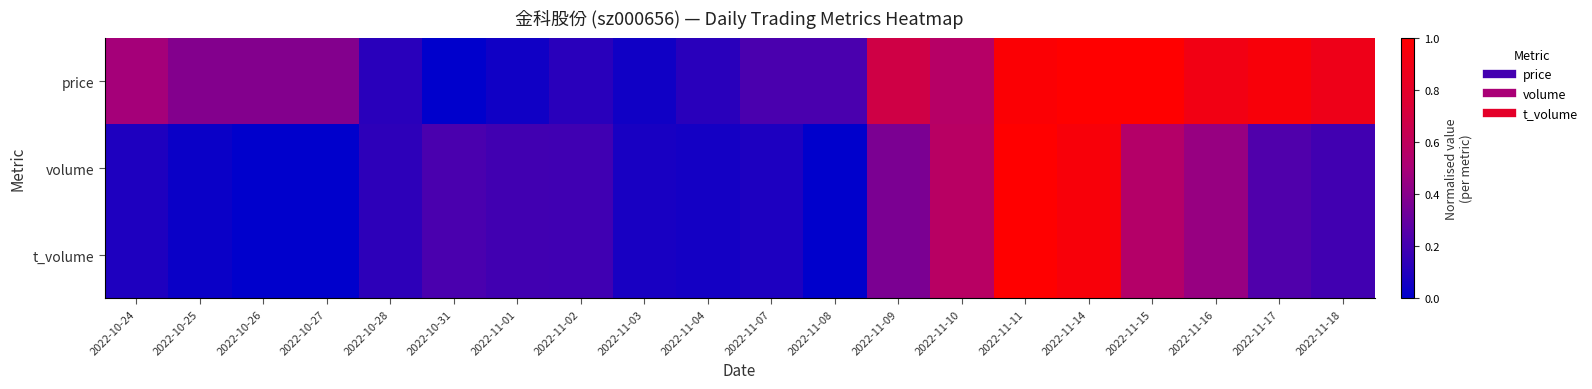

What is the greatest value displayed?

1.0